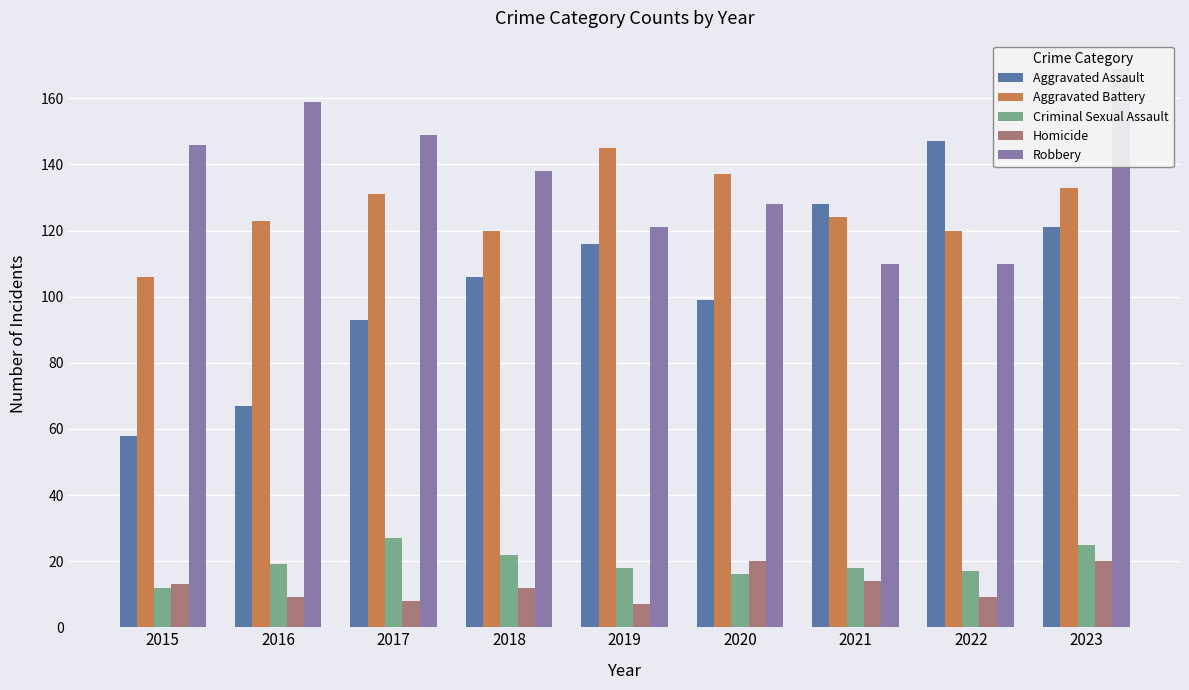

Between 2022 and 2020, which is larger?

2022